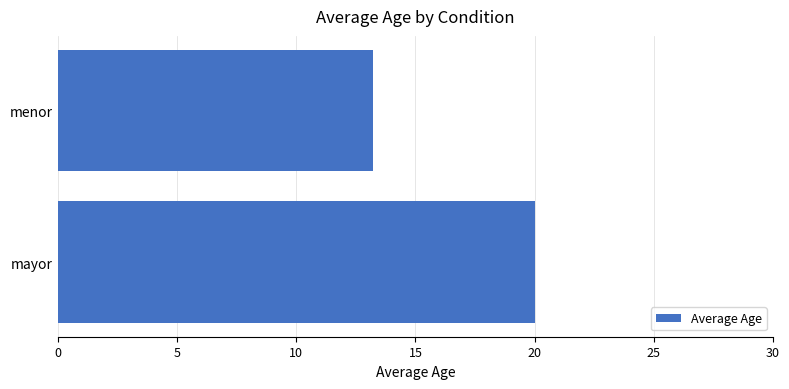

The value at menor is 13.2. True or false?

True